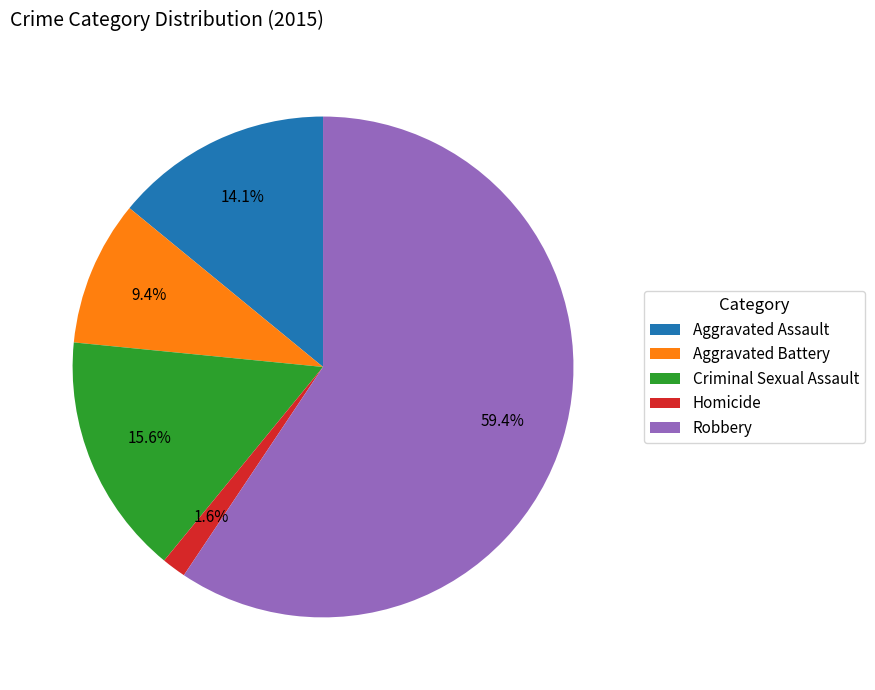

To the nearest percent, what is the difference between the Criminal Sexual Assault and Aggravated Battery slice percentages?

6%